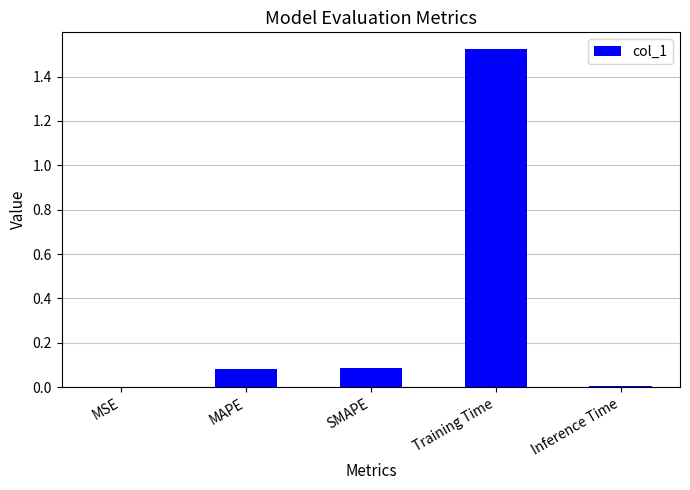

What is the sum of all values?

1.7